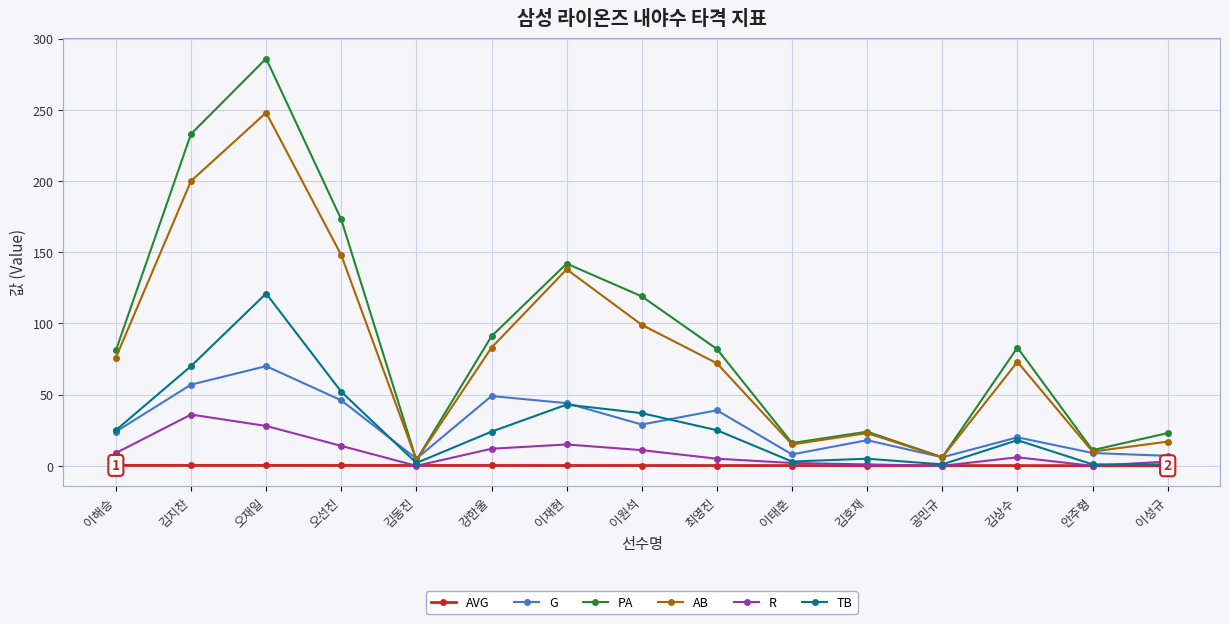

Which series has the largest total across all categories?

PA